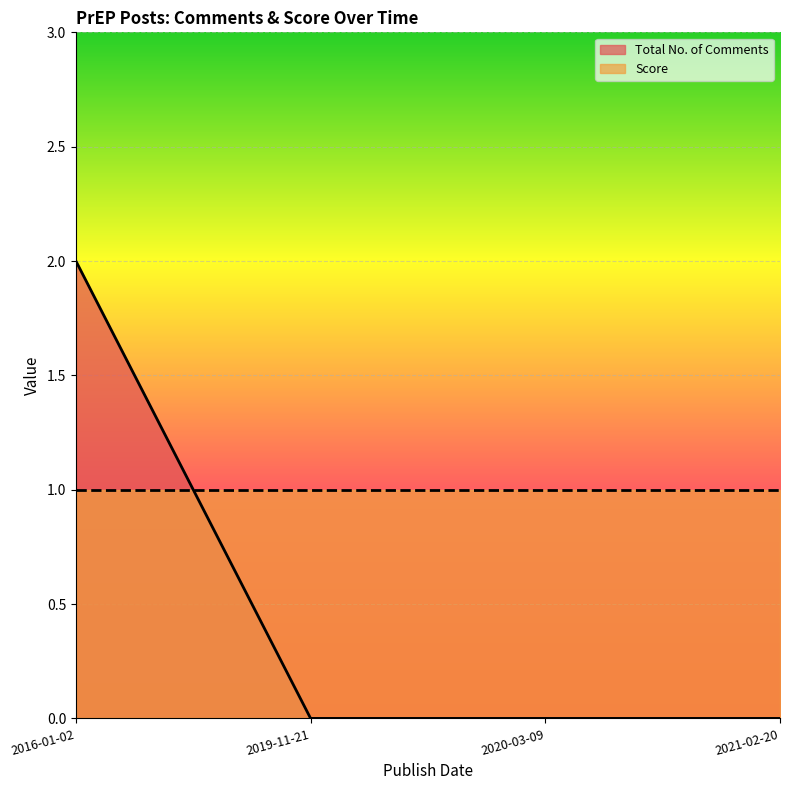

How many positive values are there?

1